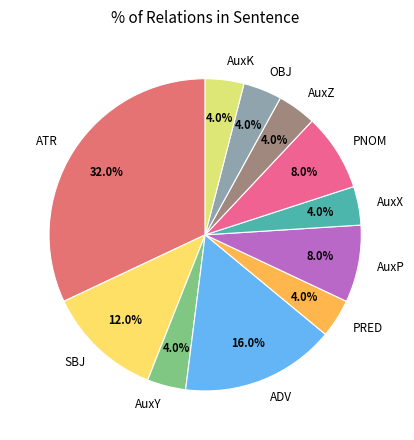

Is PRED the majority of the pie?

No